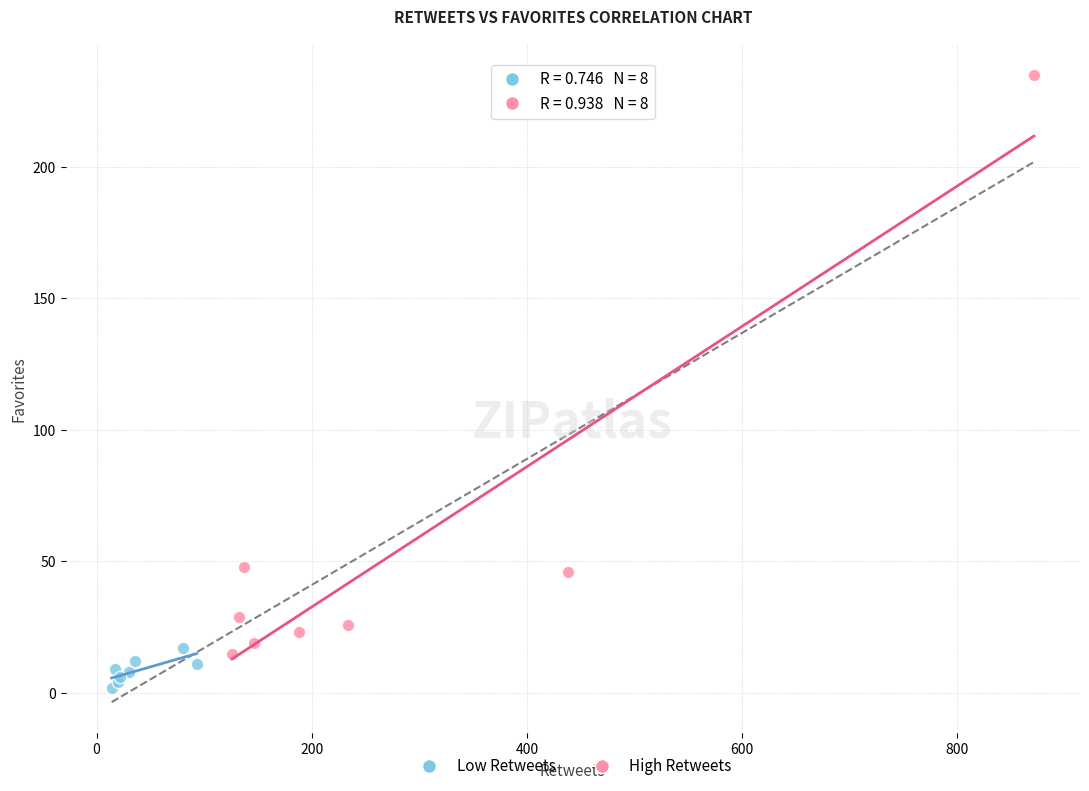

Which series reaches the maximum Y coordinate?

High Retweets